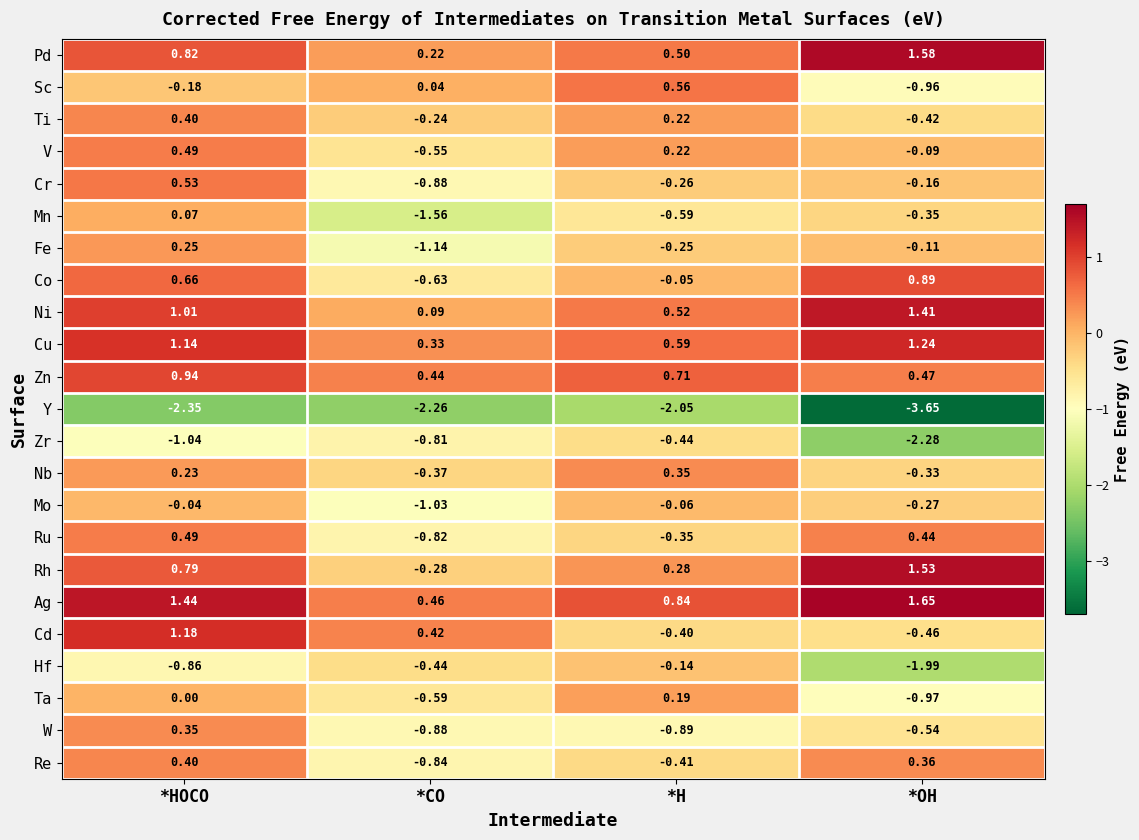

Rank the categories by Rh value from lowest to highest.

*CO, *H, *HOCO, *OH